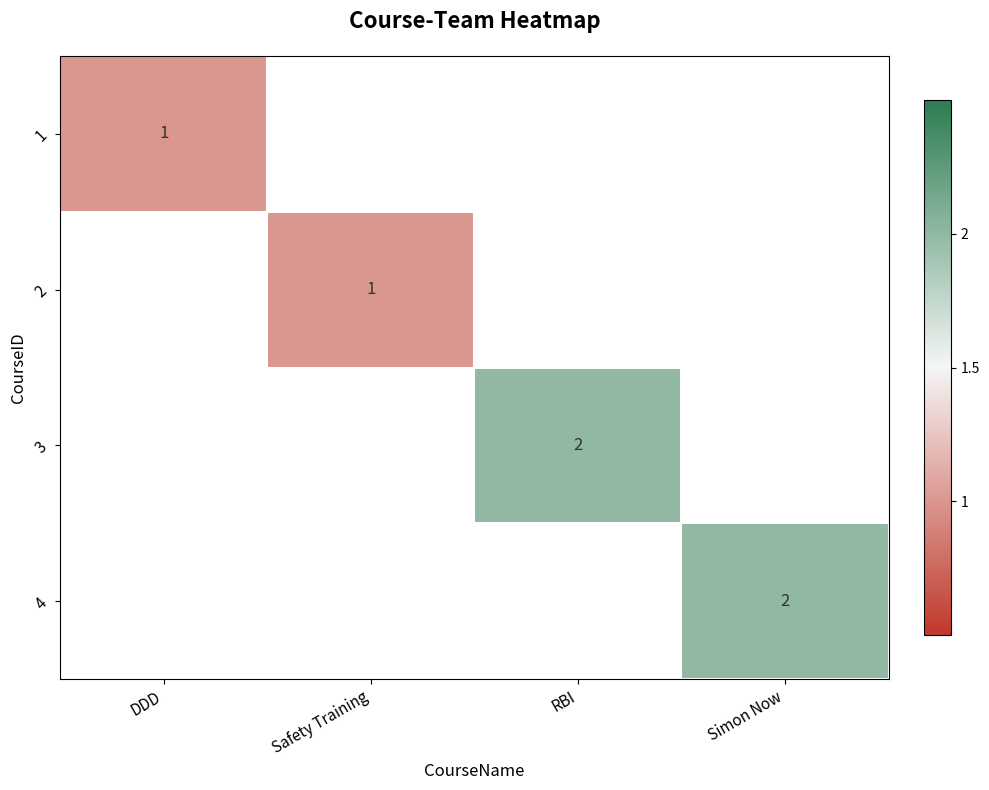

Rank the series by their maximum value, from lowest to highest.

1, 2, 3, 4